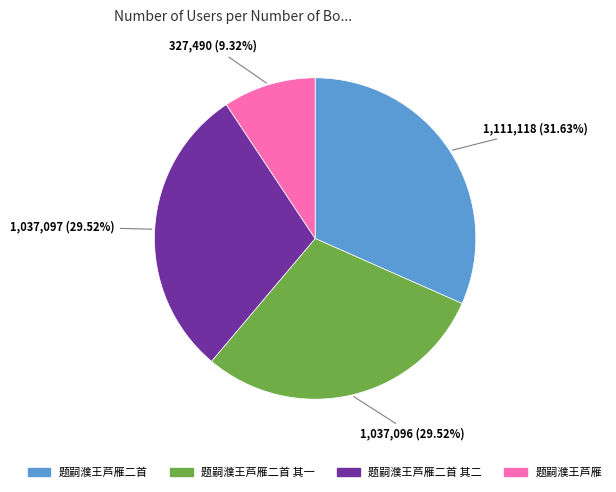

Is there a majority slice in this chart?

No